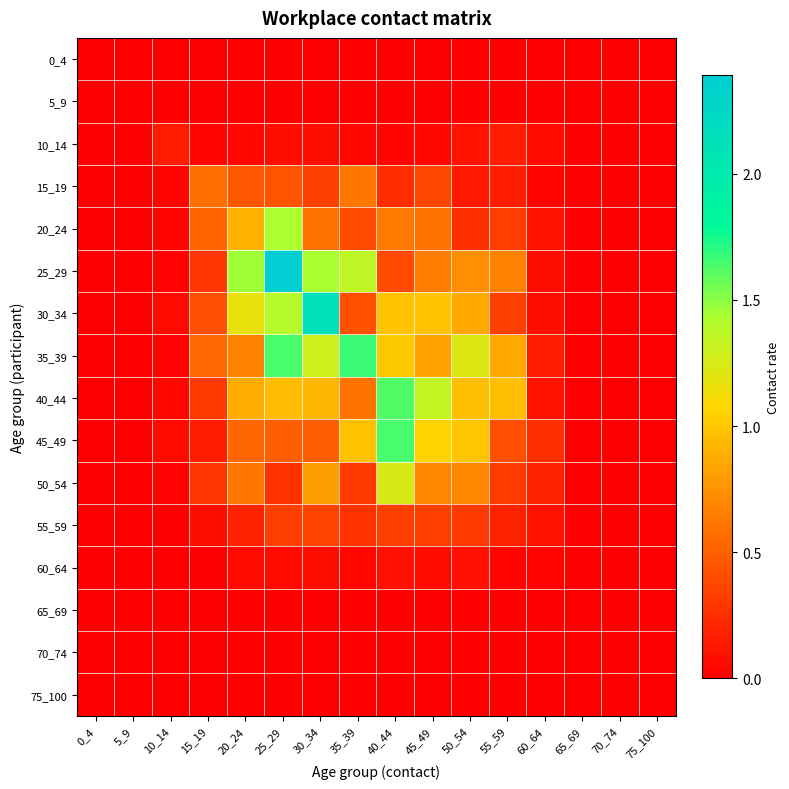

Rank the series at 10_14 from highest to lowest value.

10_14, 30_34, 45_49, 40_44, 20_24, 15_19, 50_54, 35_39, 25_29, 0_4, 5_9, 55_59, 60_64, 65_69, 70_74, 75_100